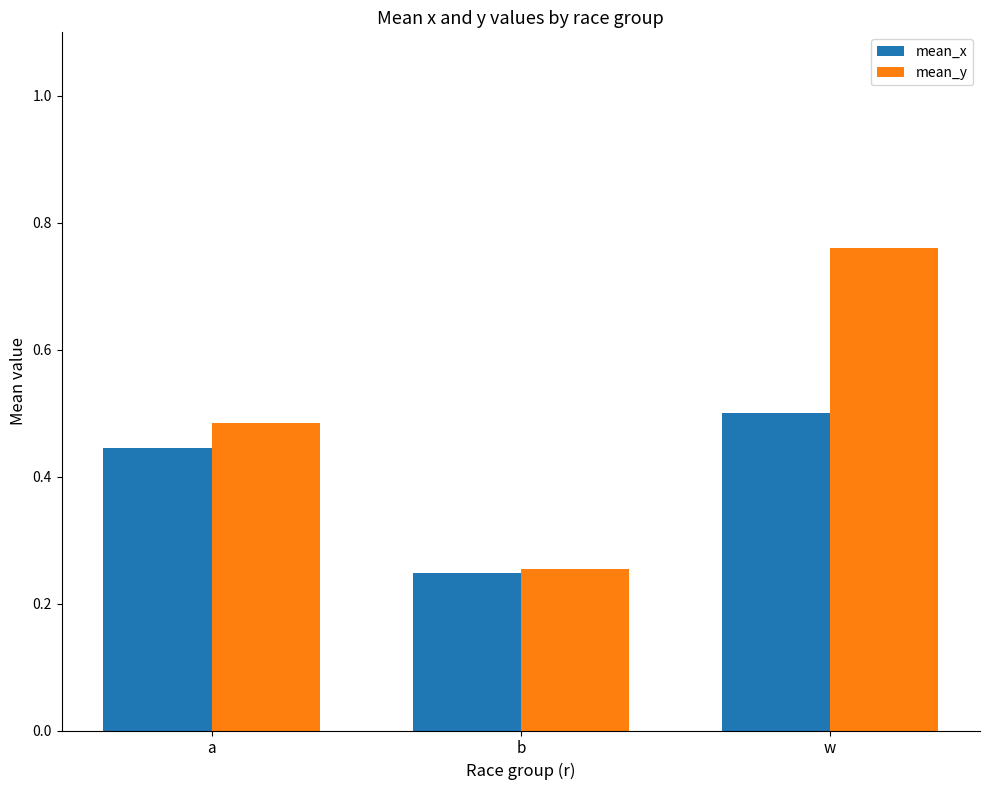

How many bars are there in each group?

2